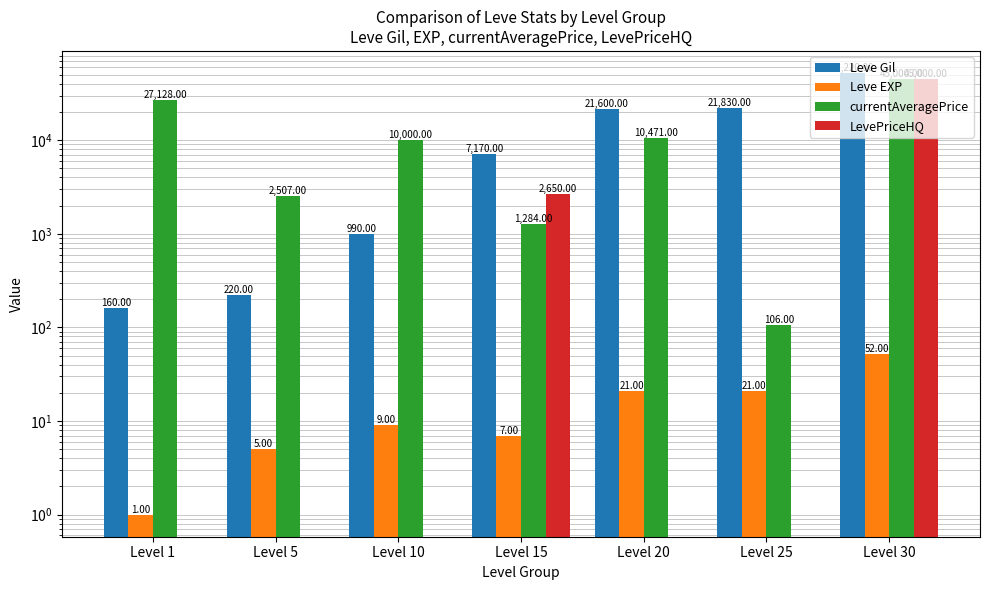

Which series has the widest spread of values?

Leve Gil